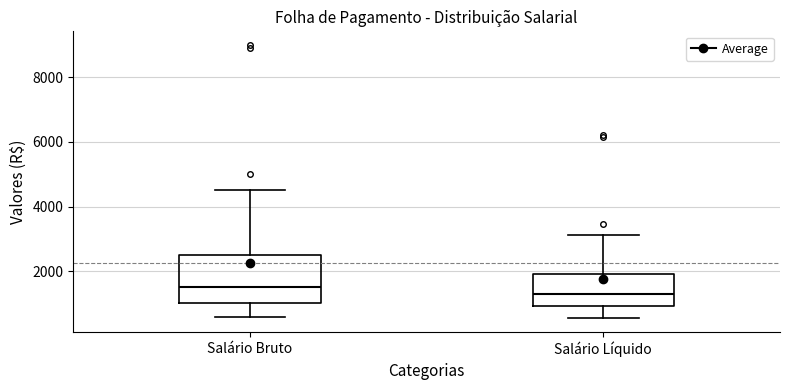

Reading left to right, read every box against the y-axis: the position of its median line, the range the box covers, and the ends of its whiskers. The values are not printed on the chart, so give them approximately, as read against the axis.

Salário Bruto: median 1400, box 1000 to 2600, whiskers 600 to 4600
Salário Líquido: median 1200, box 1000 to 2000, whiskers 600 to 3200